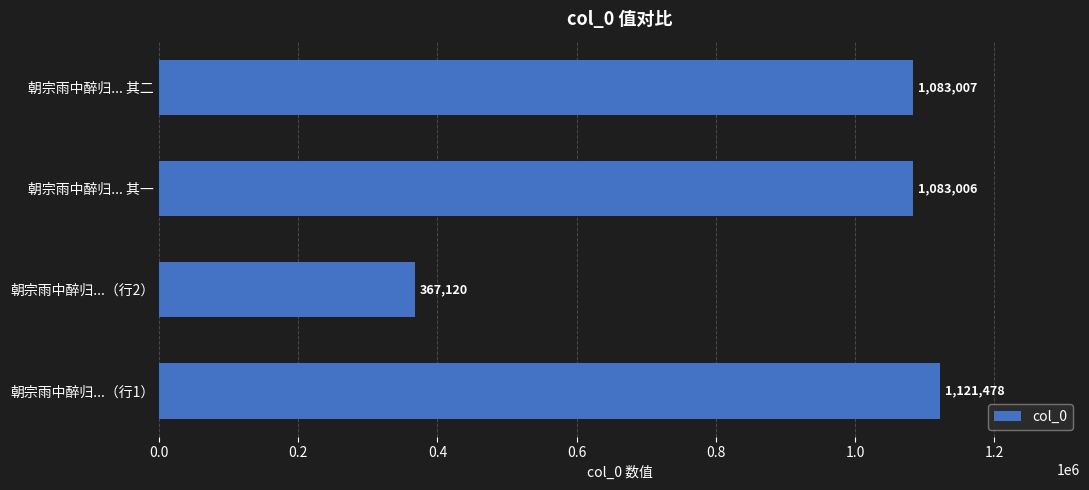

Between 朝宗雨中醉归...（行2） and 朝宗雨中醉归... 其二, which is larger?

朝宗雨中醉归... 其二